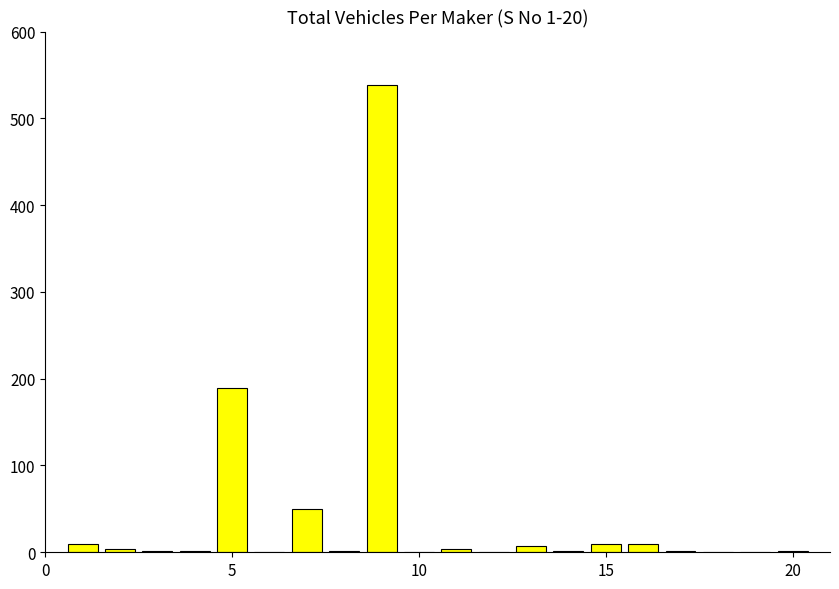

What is the maximum value shown in the chart?

538